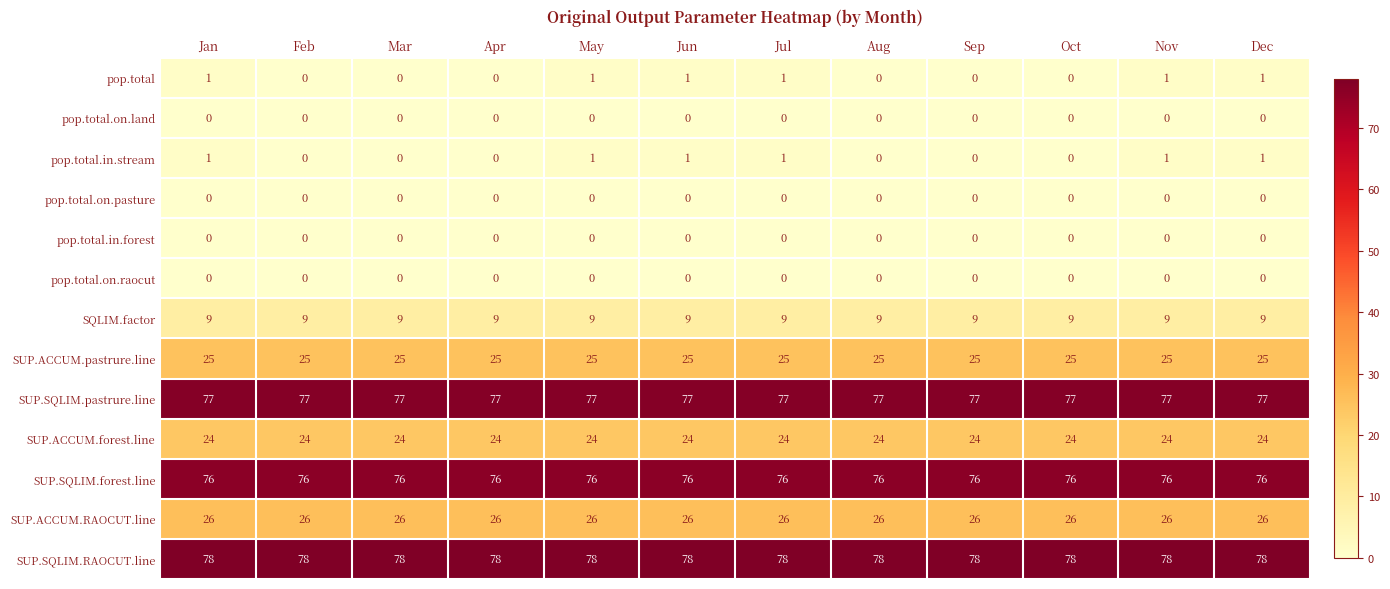

True or false: SUP.SQLIM.forest.line has a value of 134 at Apr.

False